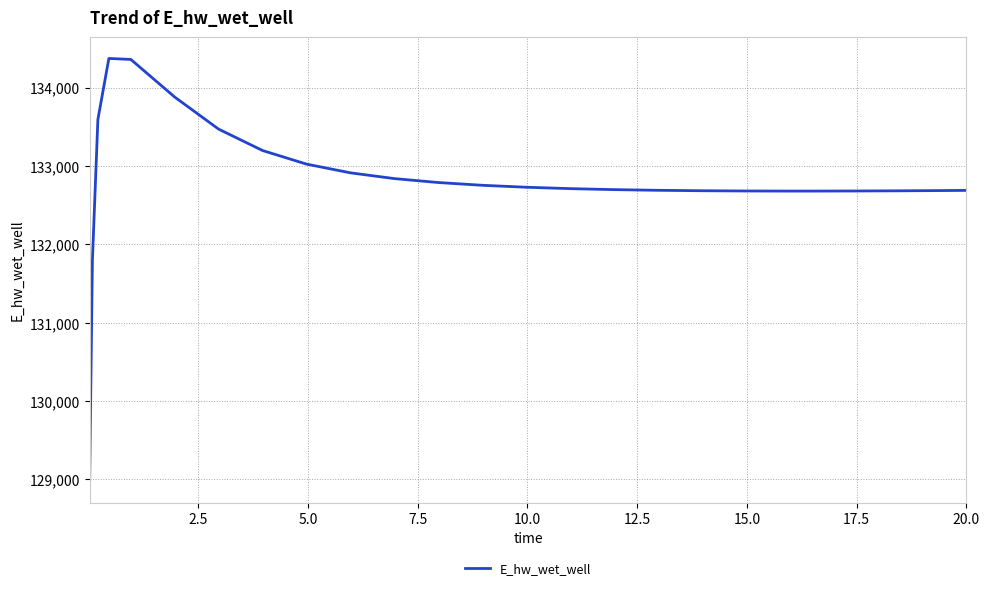

What is the maximum value shown in the chart?

134372.6